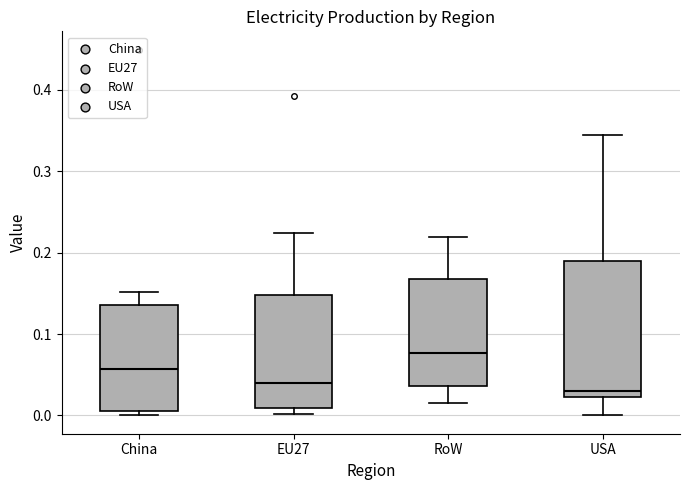

Reading left to right, read every box against the y-axis: the position of its median line, the range the box covers, and the ends of its whiskers. The values are not printed on the chart, so give them approximately, as read against the axis.

China: median 0.06, box 0.01 to 0.14, whiskers 0.00 to 0.15
EU27: median 0.04, box 0.01 to 0.15, whiskers 0.00 to 0.22
RoW: median 0.08, box 0.04 to 0.17, whiskers 0.02 to 0.22
USA: median 0.03, box 0.02 to 0.19, whiskers 0.00 to 0.34